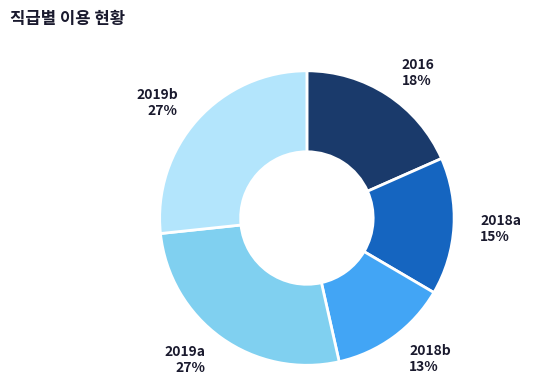

To the nearest percent, what is the average slice percentage?

20%